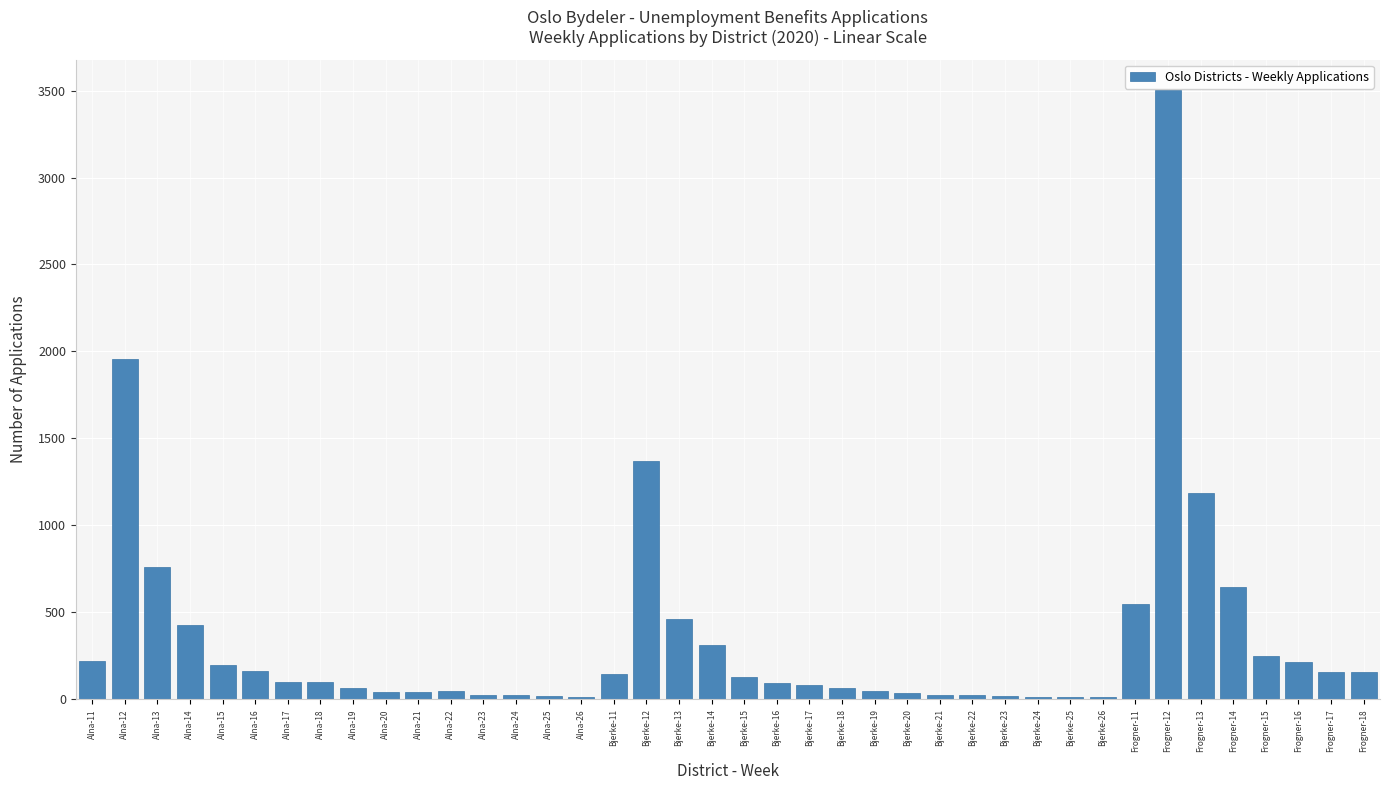

What is the ratio of the value at Frogner-13 to the value at Frogner-14?

1.8